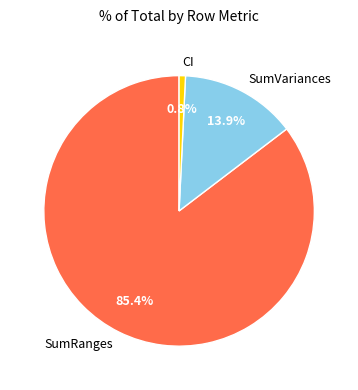

To the nearest percent, what is the average slice percentage?

33%